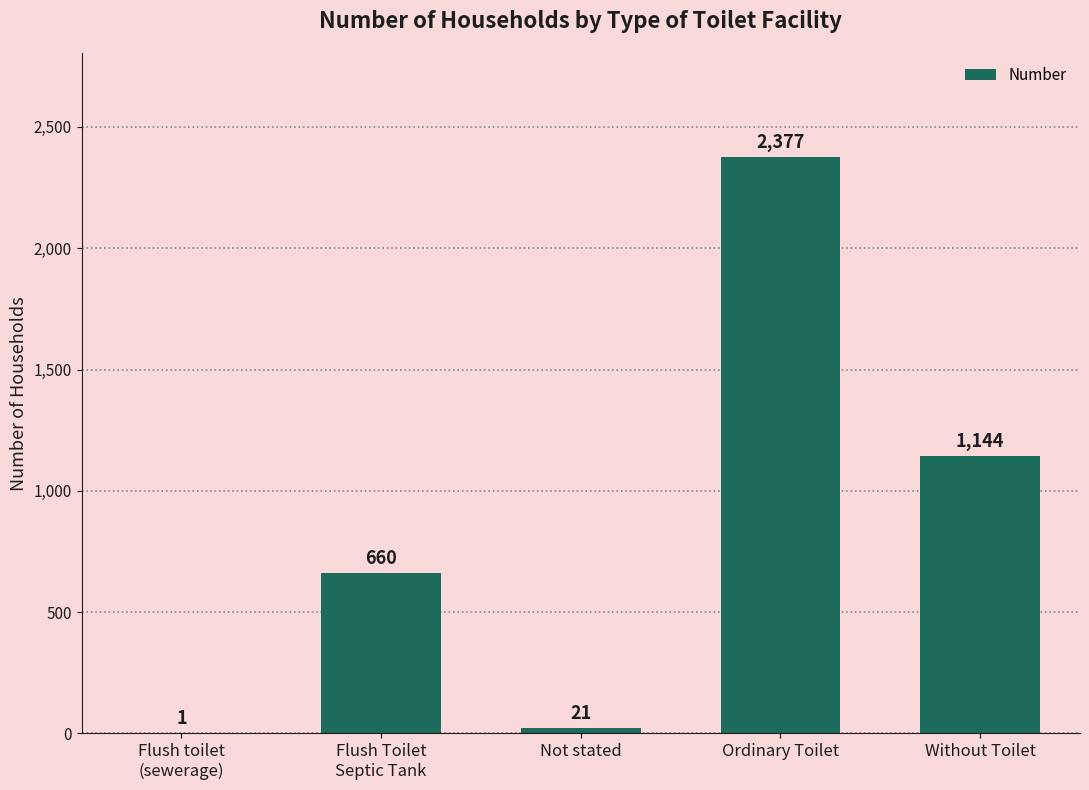

What is the greatest value displayed?

2377